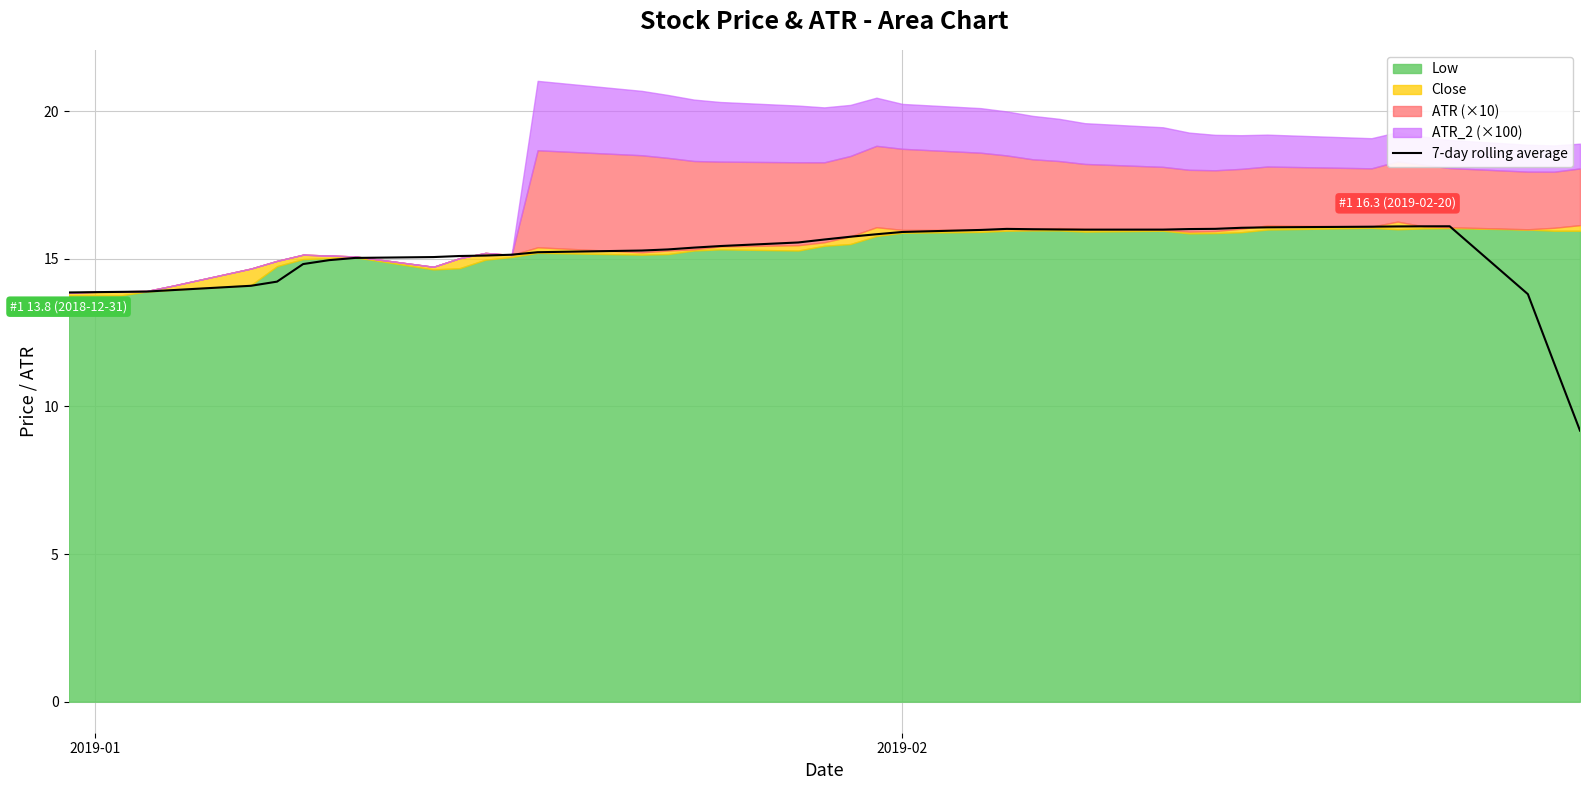

What is the minimum value for 7-day rolling average?

9.2